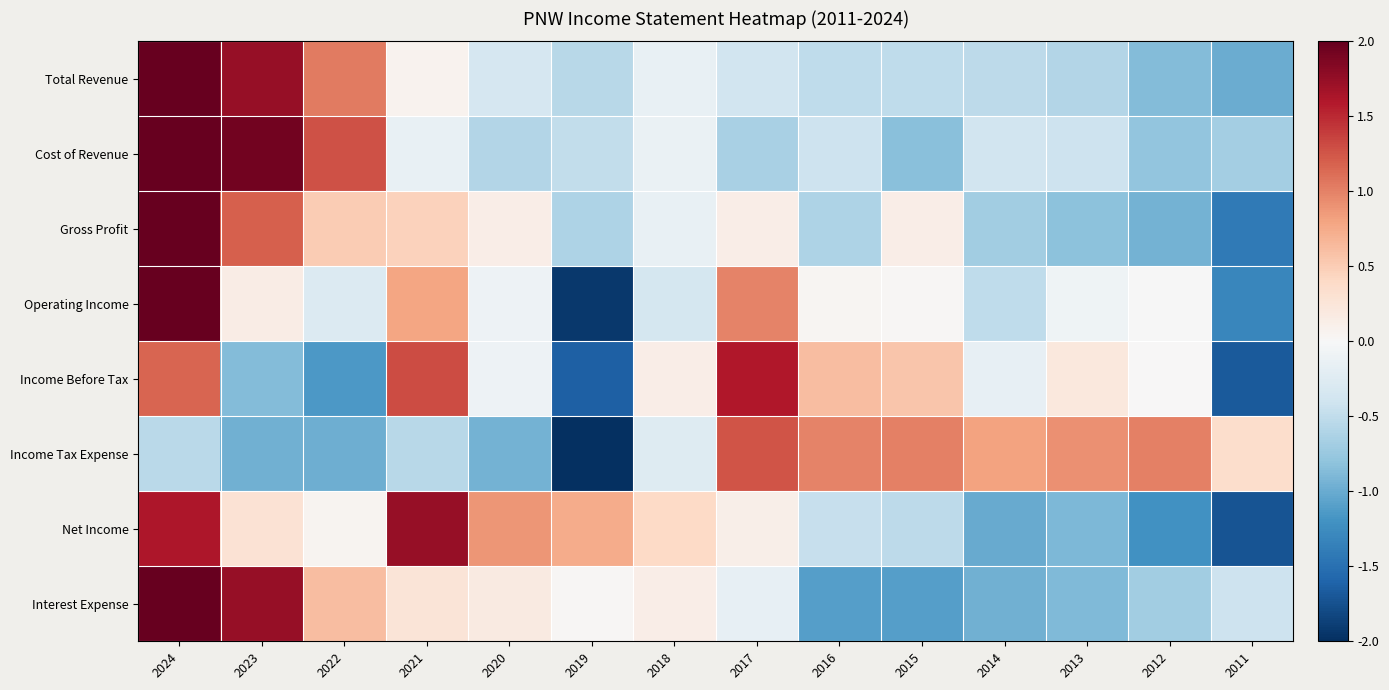

What is the maximum value shown in the chart?

2.0